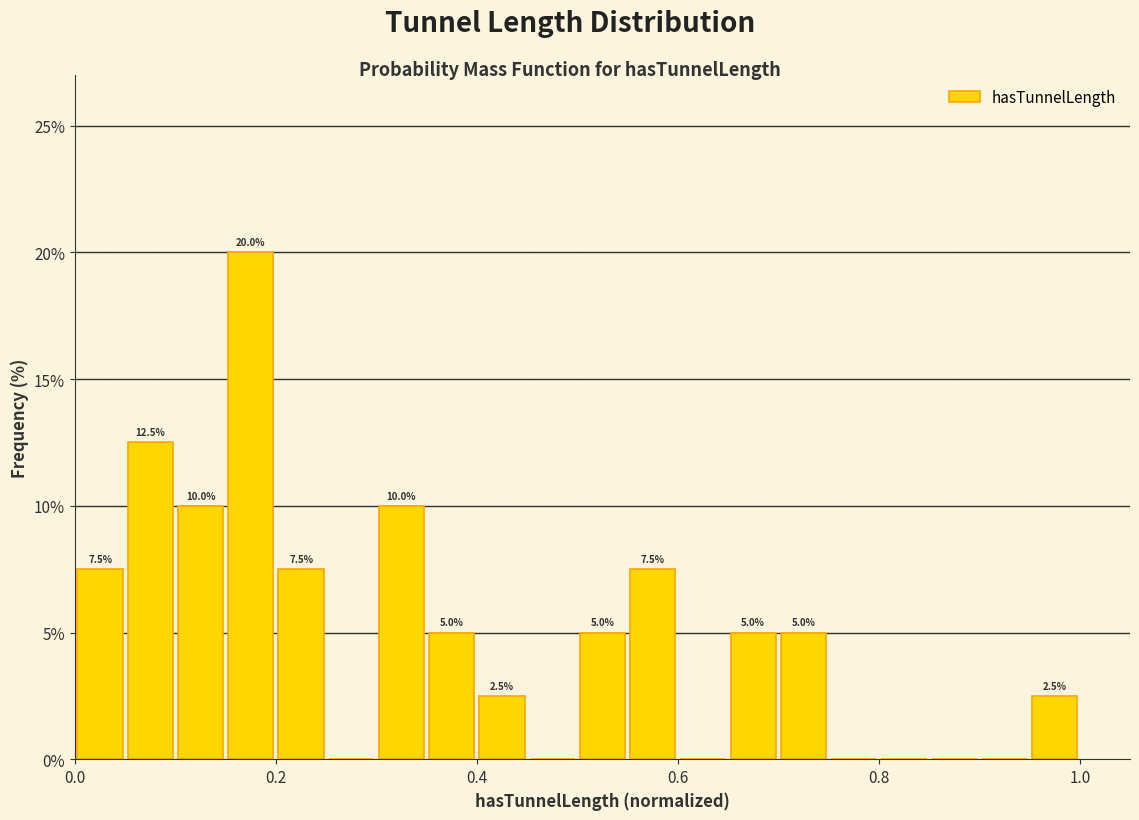

Read against the x-axis, roughly where is the centre of the tallest bar?

0.18